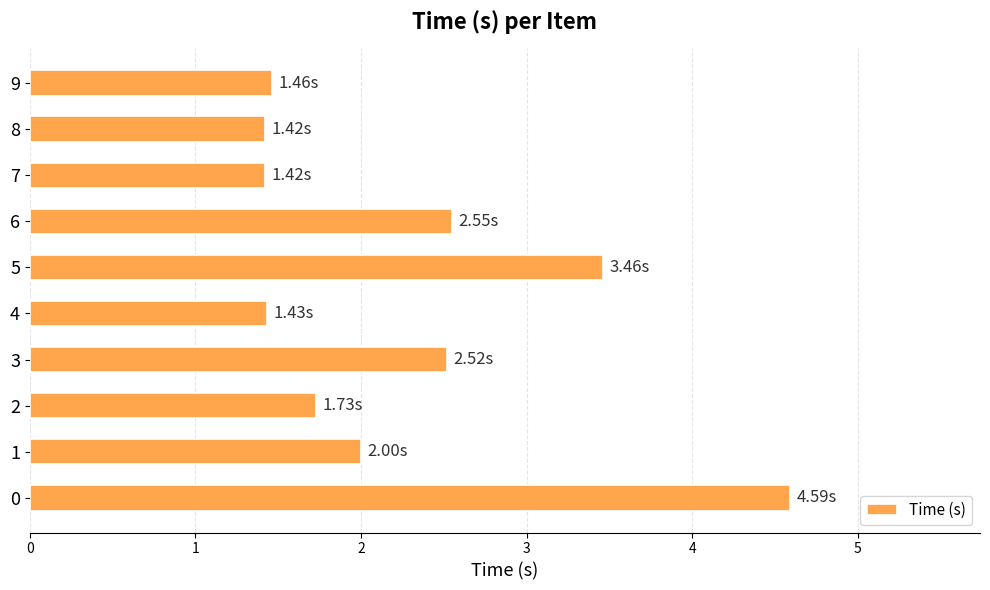

What is the difference between the maximum and minimum values?

3.2